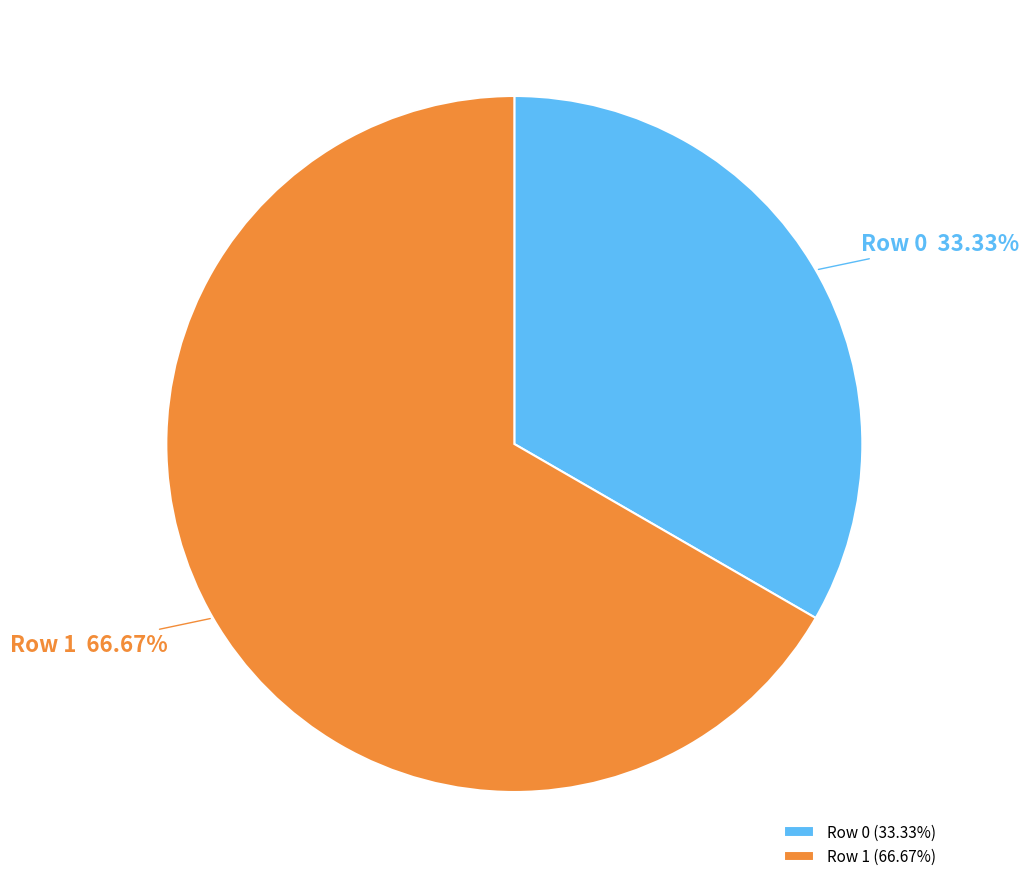

What portion of the pie excludes Row 1?

33.3%